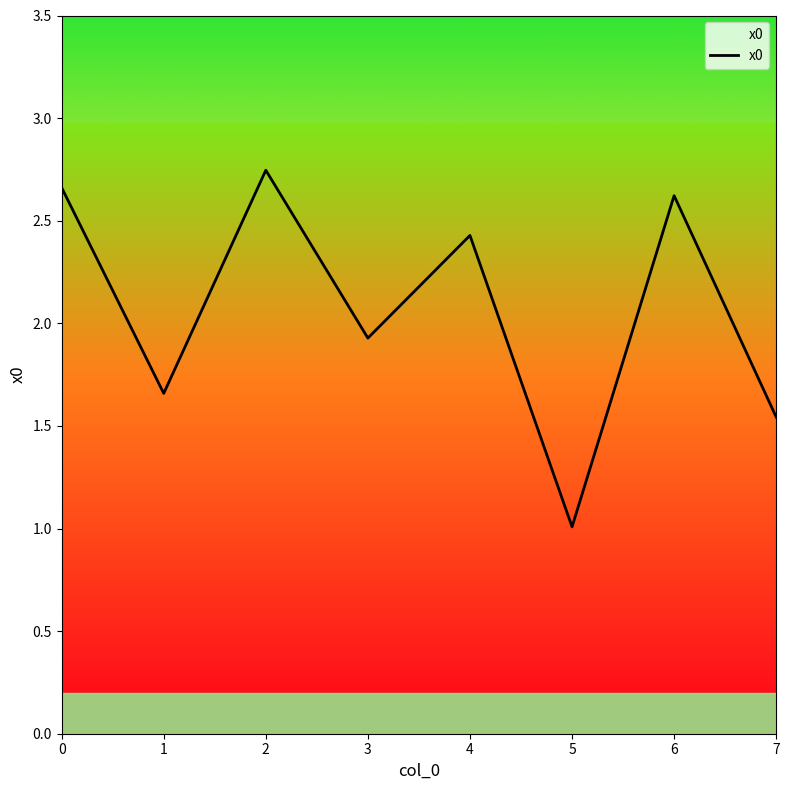

What is the minimum value shown in the chart?

1.0